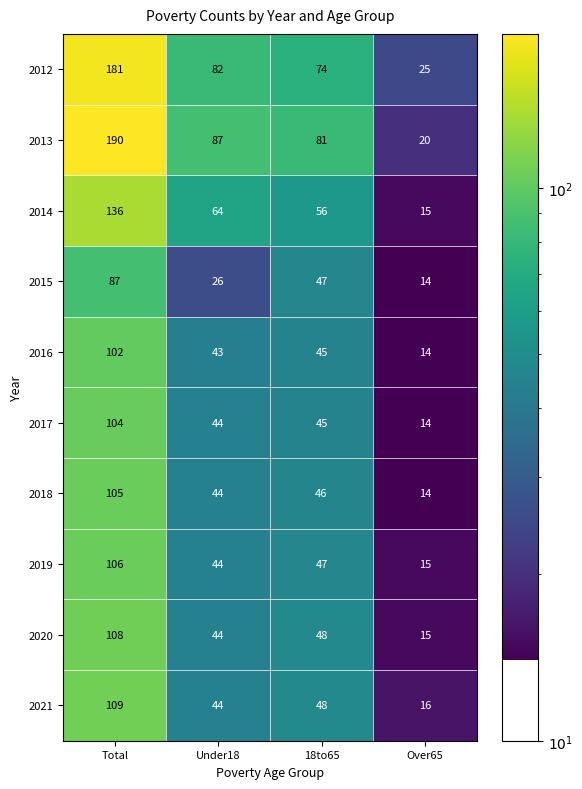

What is the lowest value of the 2020 series?

15